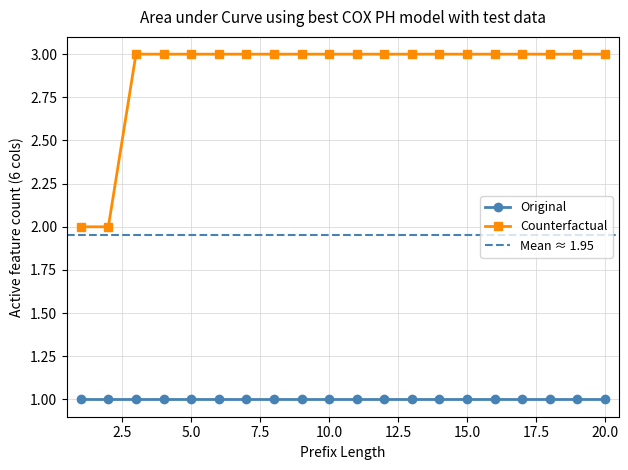

True or false: Original and Counterfactual intersect in this chart.

False